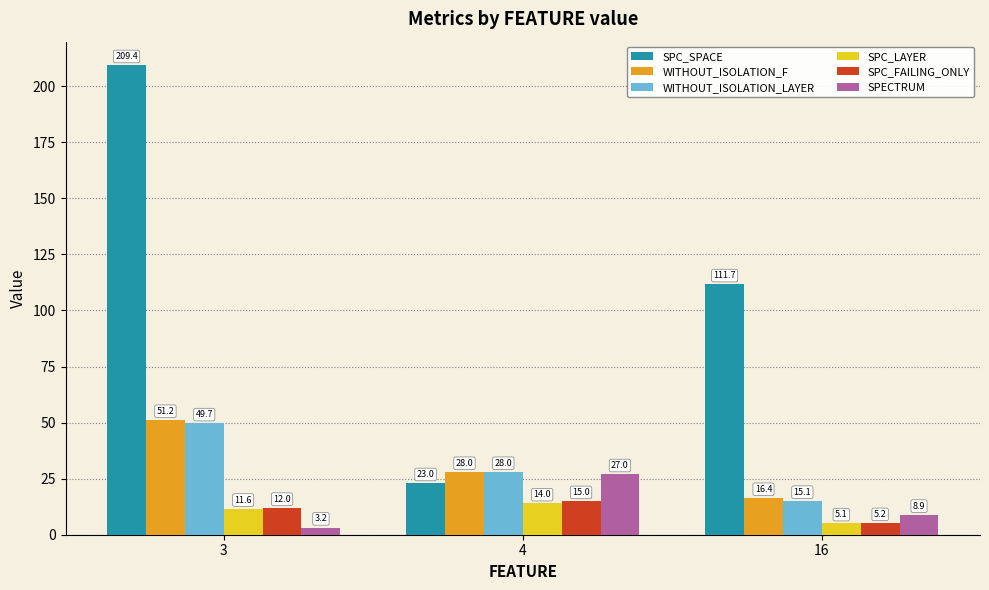

Reading left to right, extract all data points from this chart.

SPC_SPACE: 209.4	23.0	111.7
WITHOUT_ISOLATION_F: 51.2	28.0	16.4
WITHOUT_ISOLATION_LAYER: 49.7	28.0	15.1
SPC_LAYER: 11.6	14.0	5.1
SPC_FAILING_ONLY: 12.0	15.0	5.2
SPECTRUM: 3.2	27.0	8.9